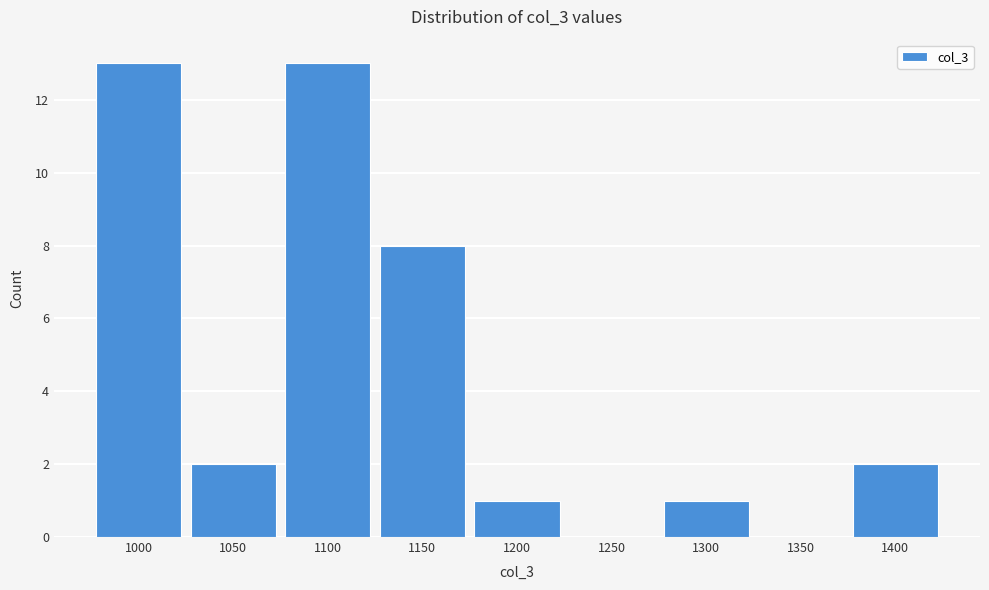

Reading left to right, transcribe all the data shown in this chart.

1000=13	1050=2	1100=13	1150=8	1200=1	1250=0	1300=1	1350=0	1400=2